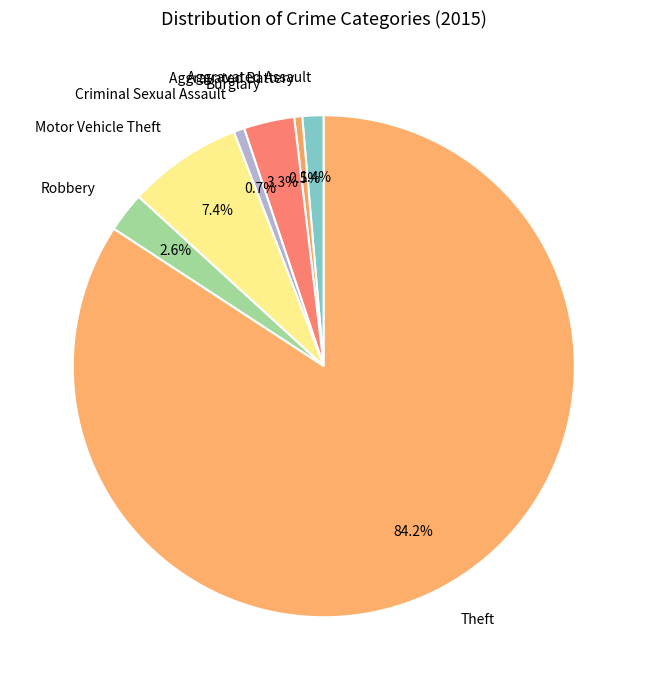

What is the largest slice in the pie chart?

Theft